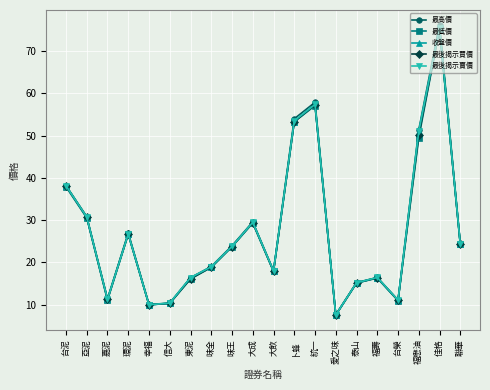

Count the number of categories in the chart.

20